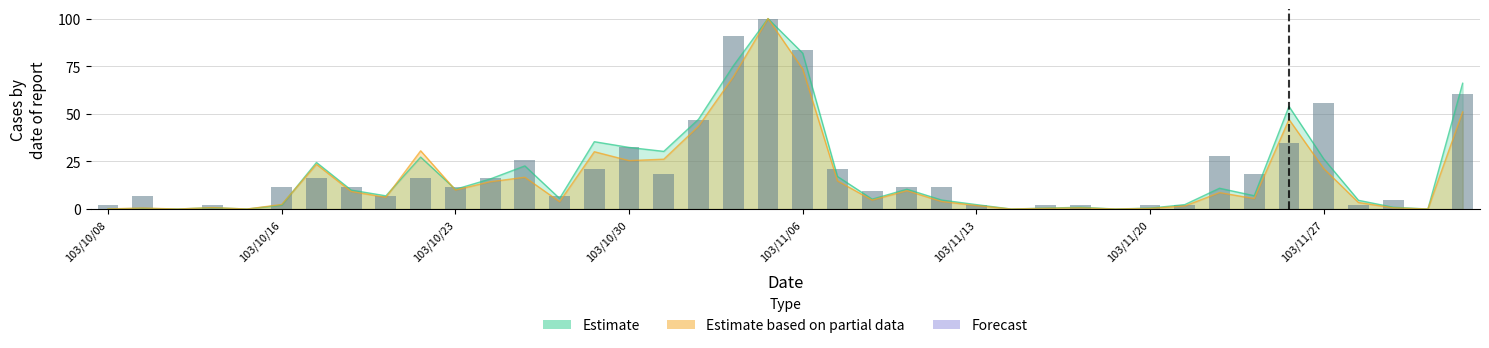

The value at 36 is 2.3. True or false?

True